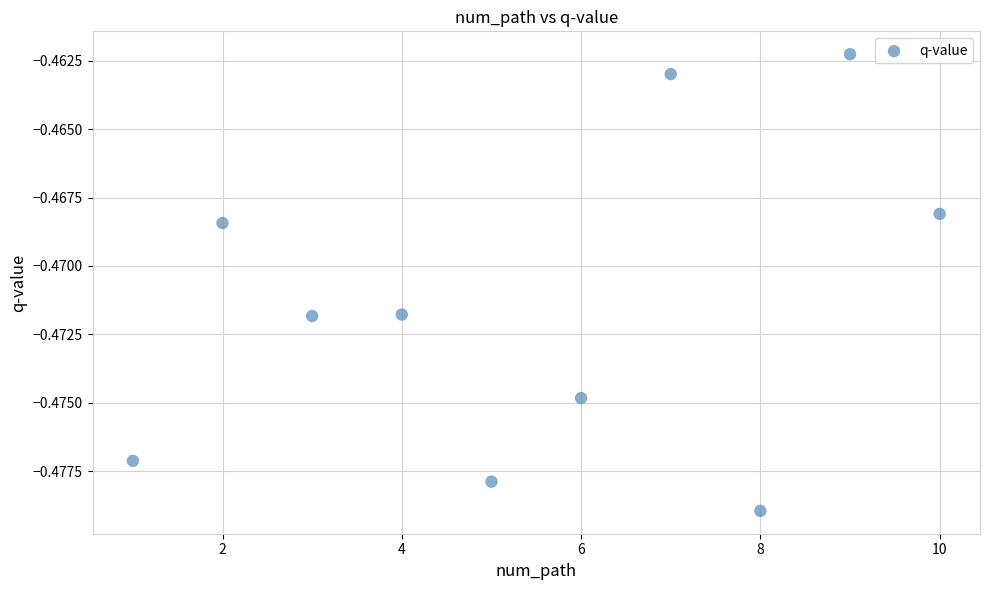

What is the average X value?

5.5